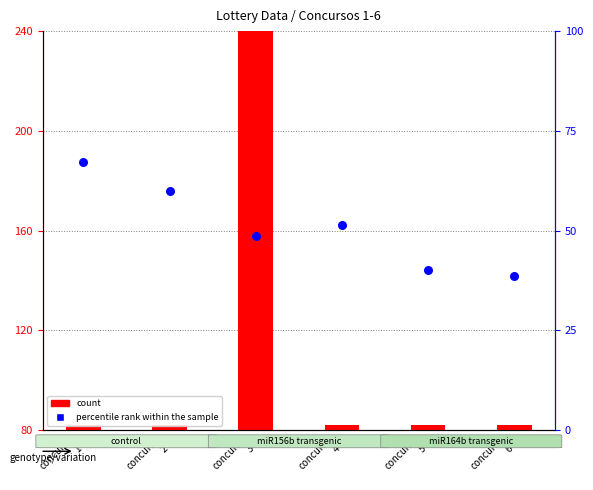

Which series reaches the minimum Y coordinate?

count